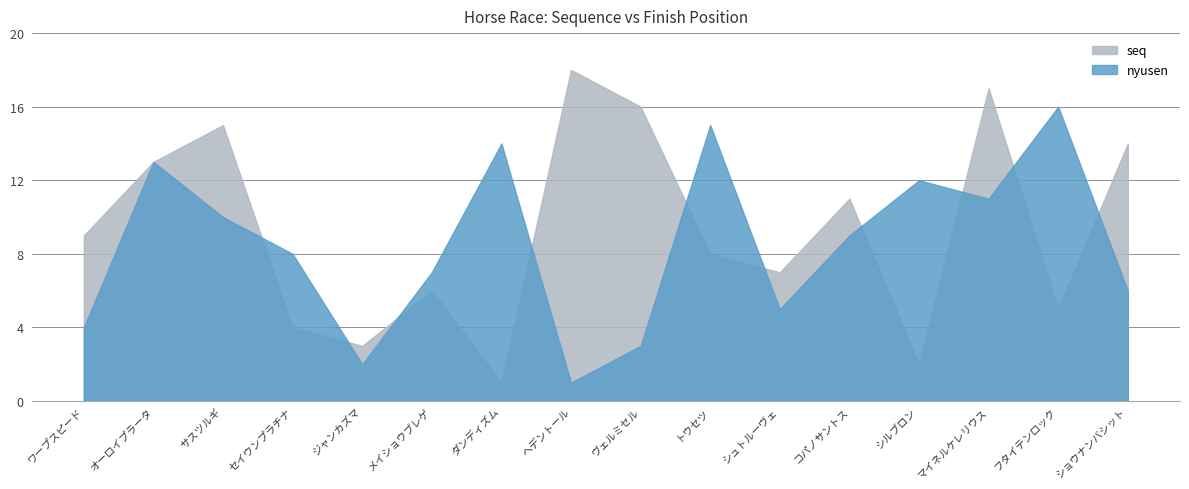

What is the difference between the maximum and minimum values in the seq series?

17